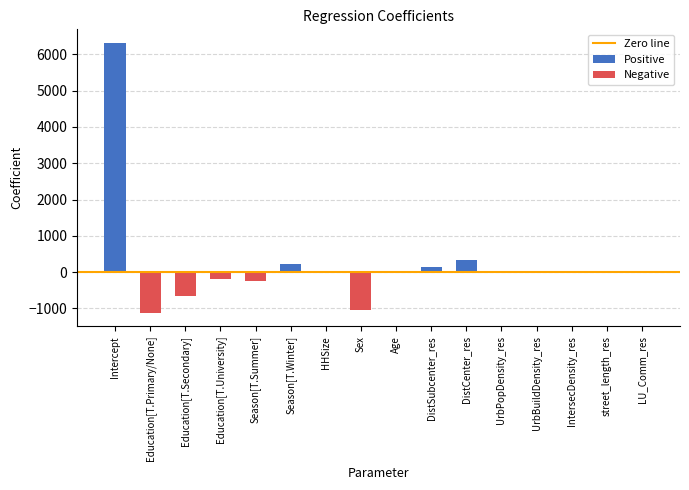

Which has a higher value, Season[T.Summer] or HHSize?

HHSize